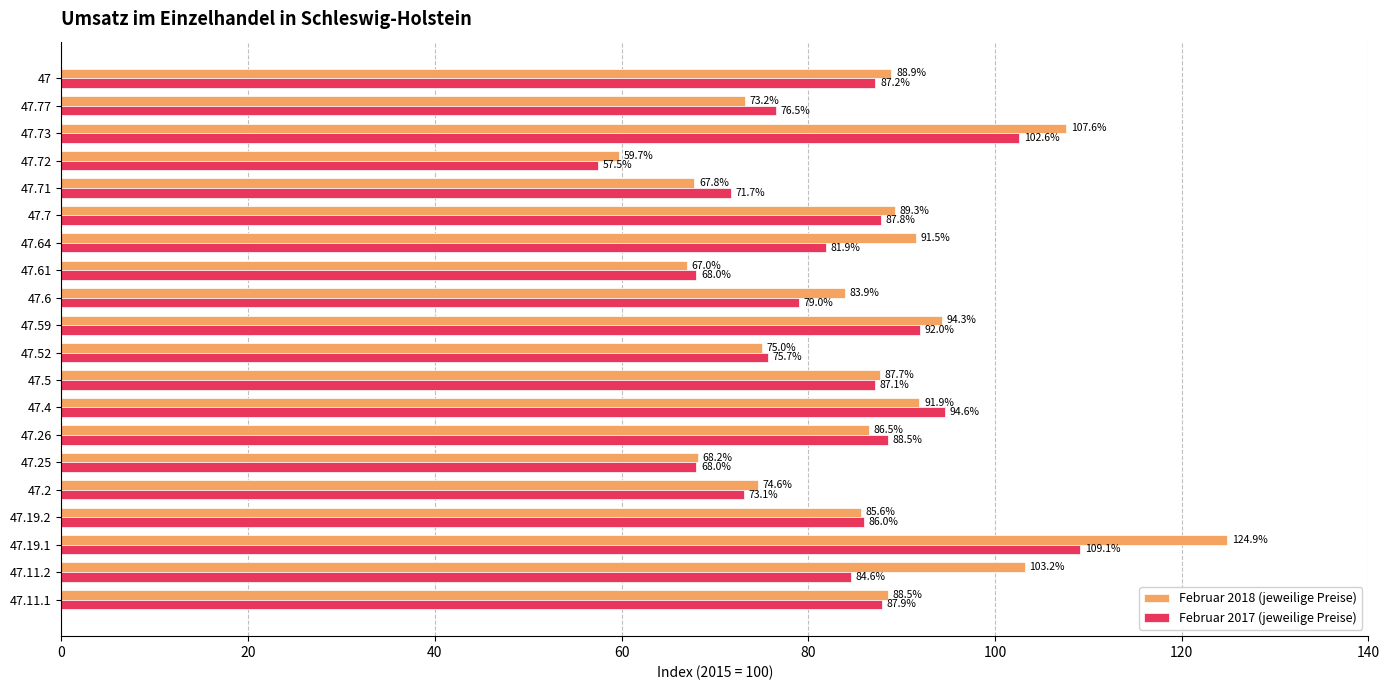

What is the difference between the maximum and second lowest values in the Februar 2018 (jeweilige Preise) series?

57.9